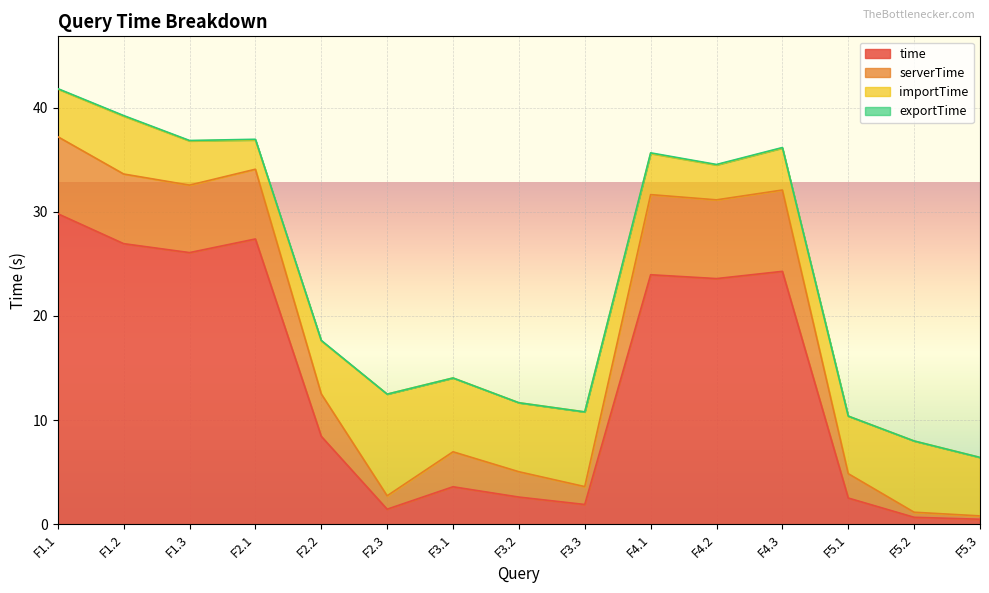

What is the total value across all series at F3.2?

11.7